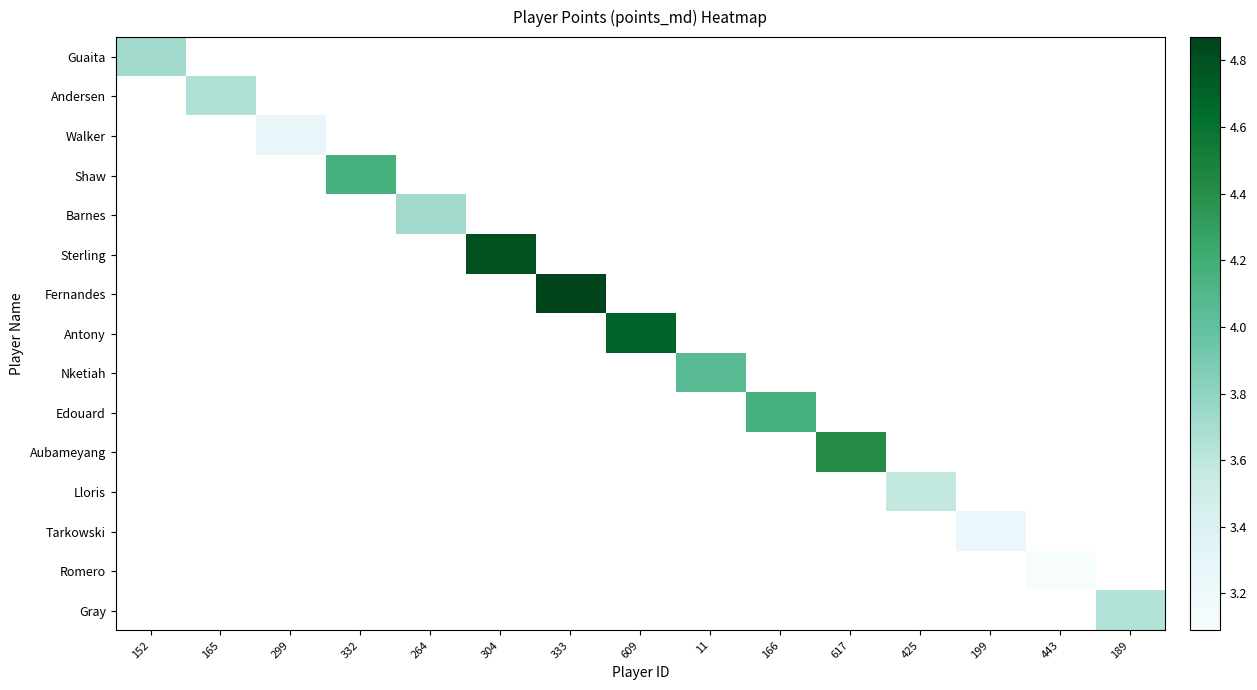

How many data points does each series have?

15